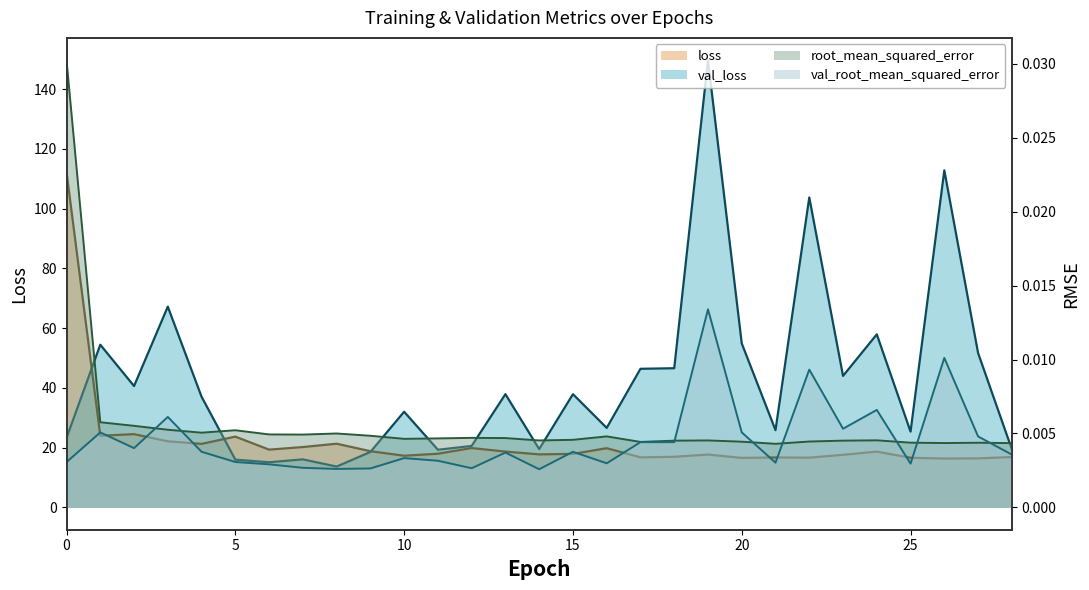

Does the chart display data point markers on the line(s)?

No